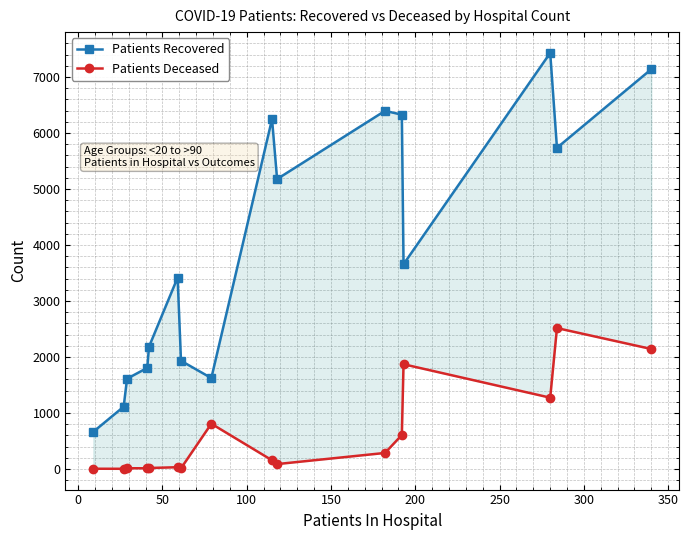

What is the smallest value displayed?

2